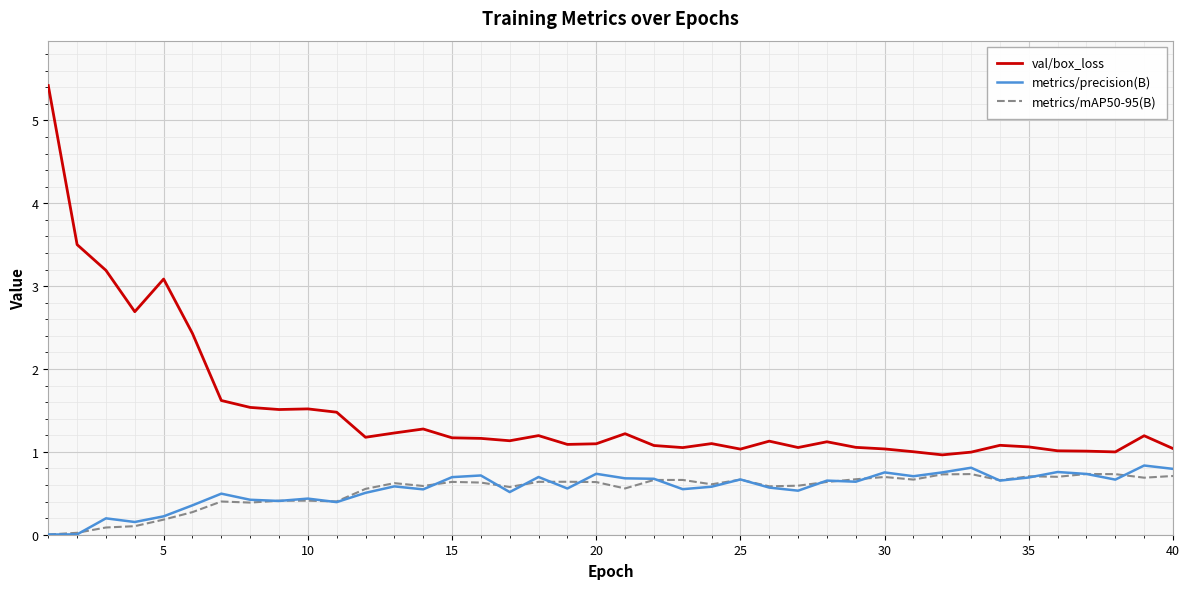

Which series has the largest total across all categories?

val/box_loss